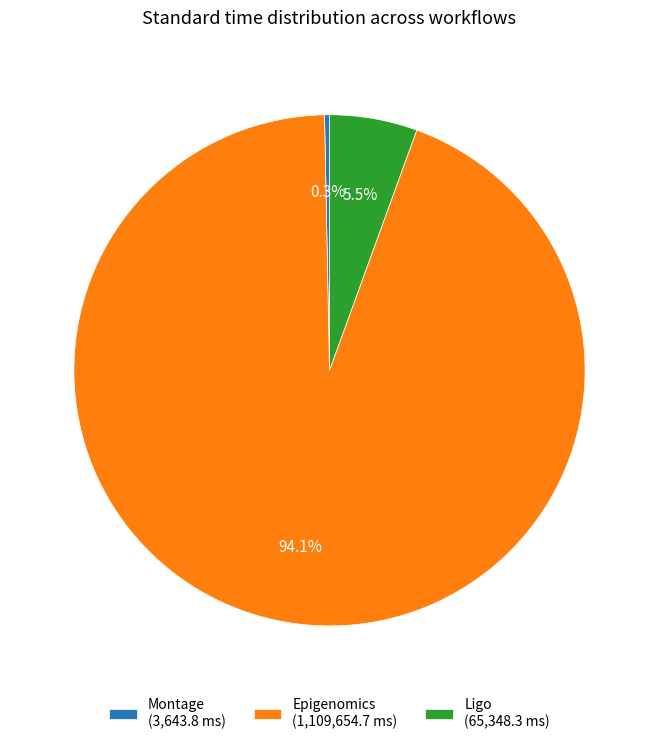

To the nearest percent, what is the average slice percentage?

33%